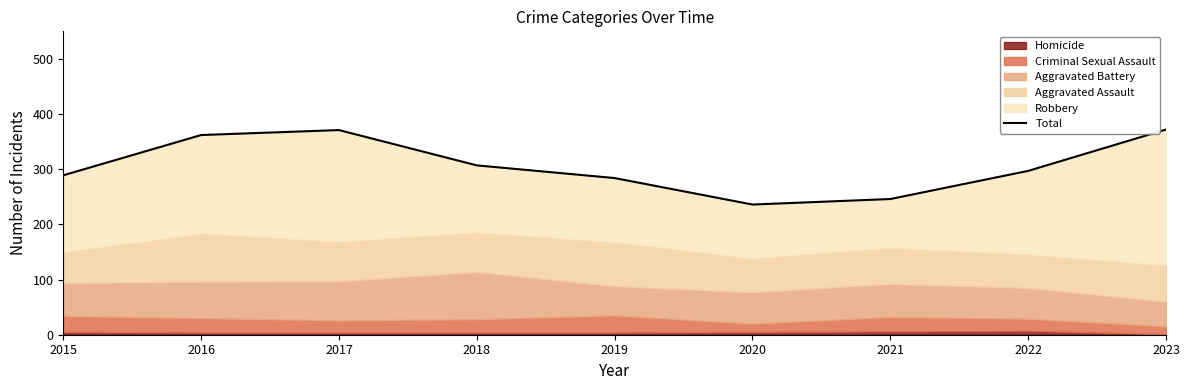

Reading left to right, extract all data points from this chart.

2015=289	2016=362	2017=371	2018=307	2019=284	2020=236	2021=246	2022=297	2023=372